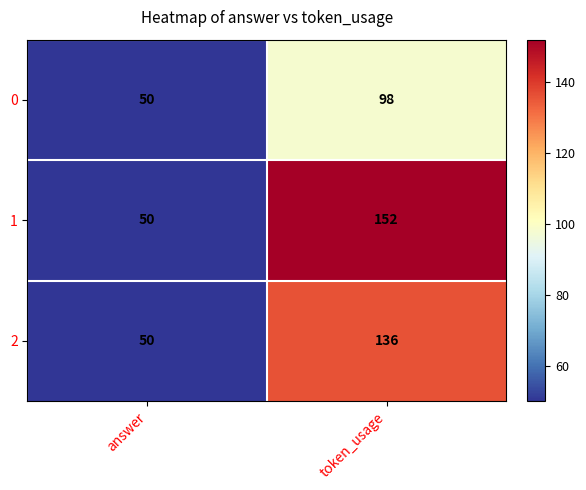

Which category has the highest value across all series?

token_usage